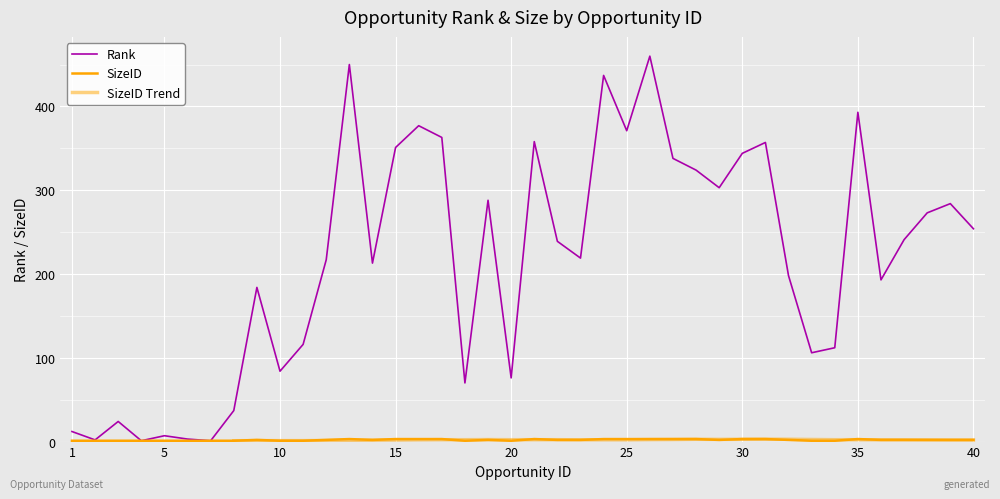

Reading left to right, transcribe all the data shown in this chart.

Rank: 12	2	24	1	7	3	1	37	184	84	116	217	450	213	351	377	363	70	288	76	358	239	219	437	371	460	338	324	303	344	357	198	106	112	393	193	241	273	284	254
SizeID: 1	1	1	1	1	1	1	1	2	1	1	2	3	2	3	3	3	1	2	1	3	2	2	3	3	3	3	3	2	3	3	2	1	1	3	2	2	2	2	2